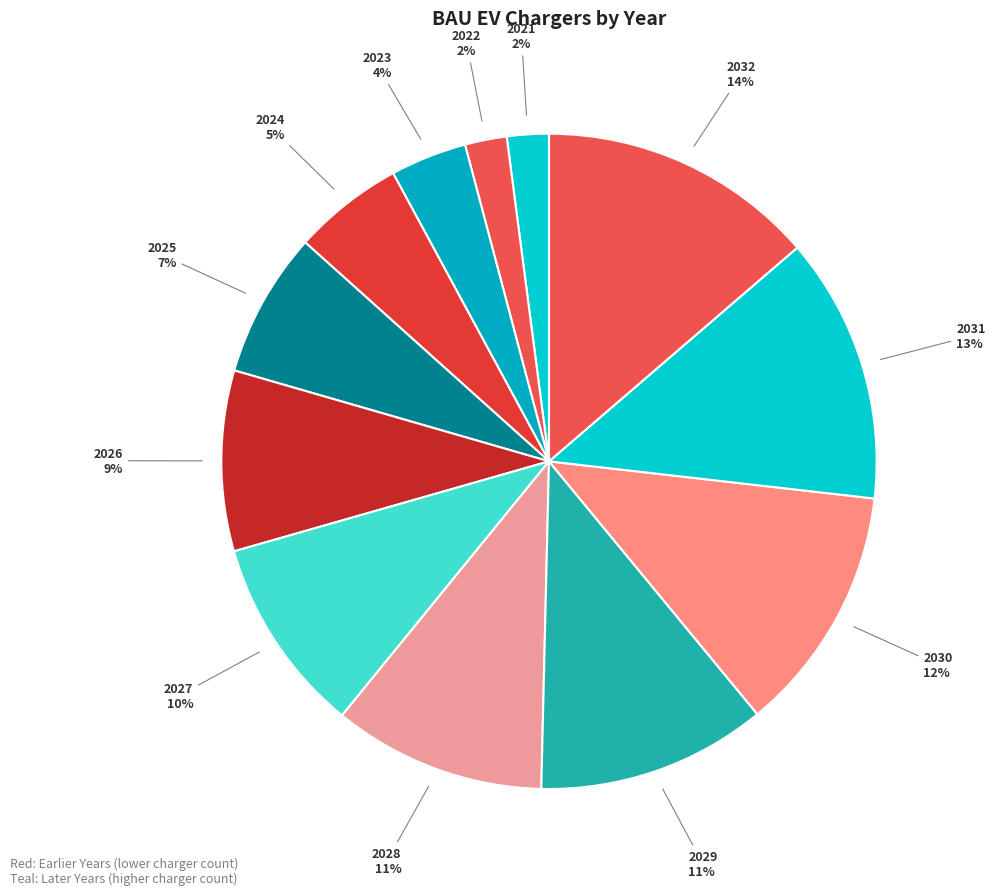

How many slices are in this pie chart?

12